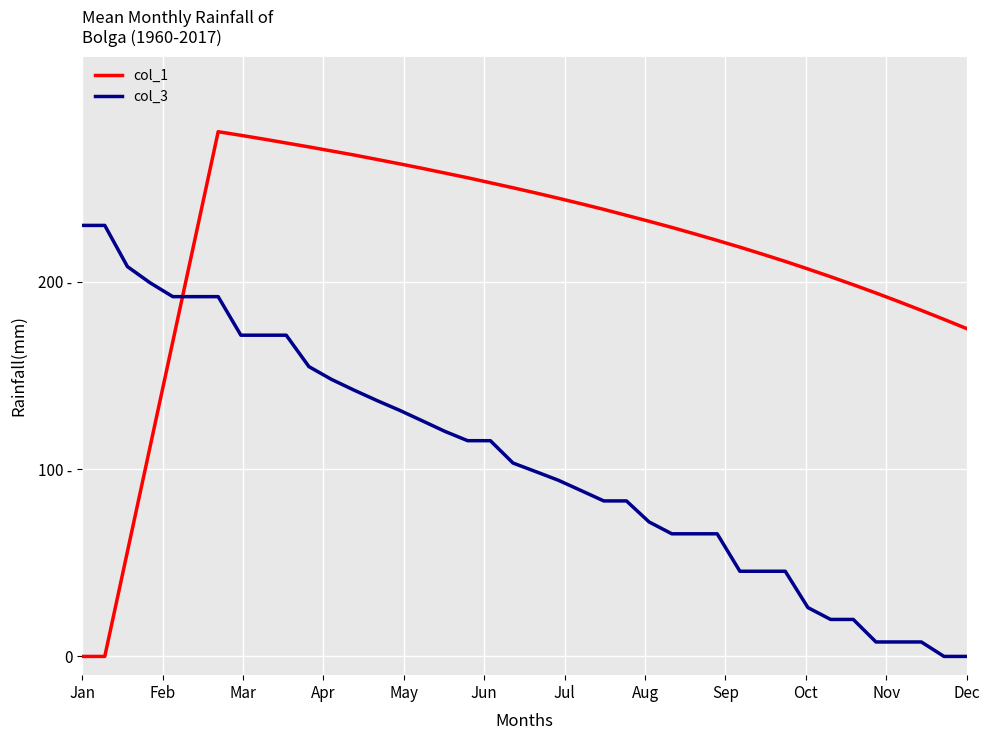

Which series has the widest spread of values?

col_1